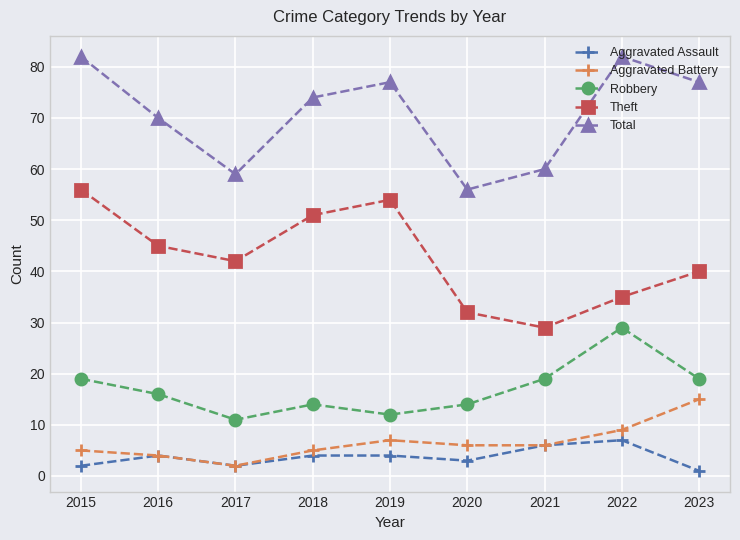

At which label is Total closest to 69?

2016